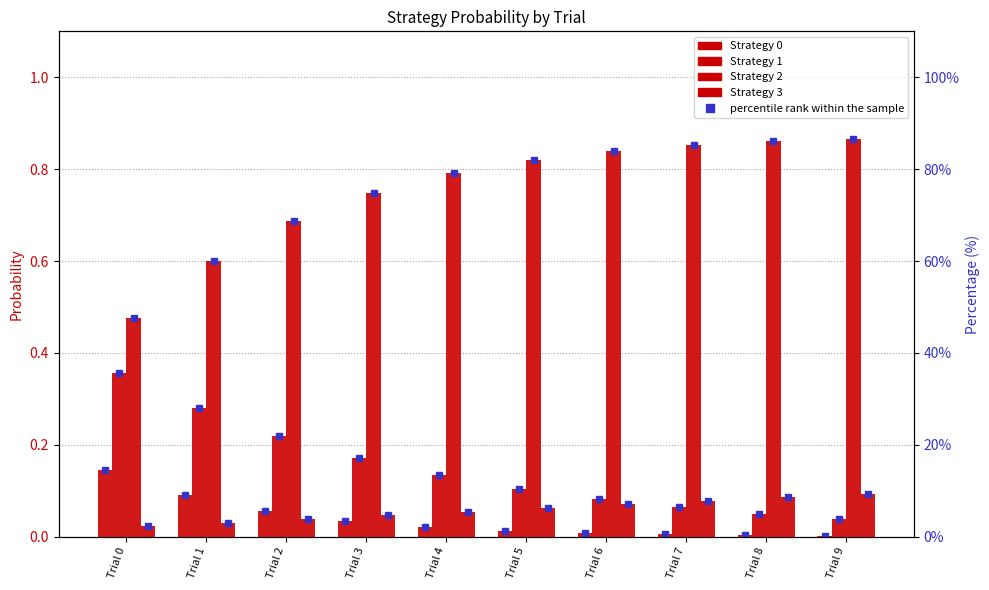

Which category has the lowest value in the Strategy 2 series?

Trial 0